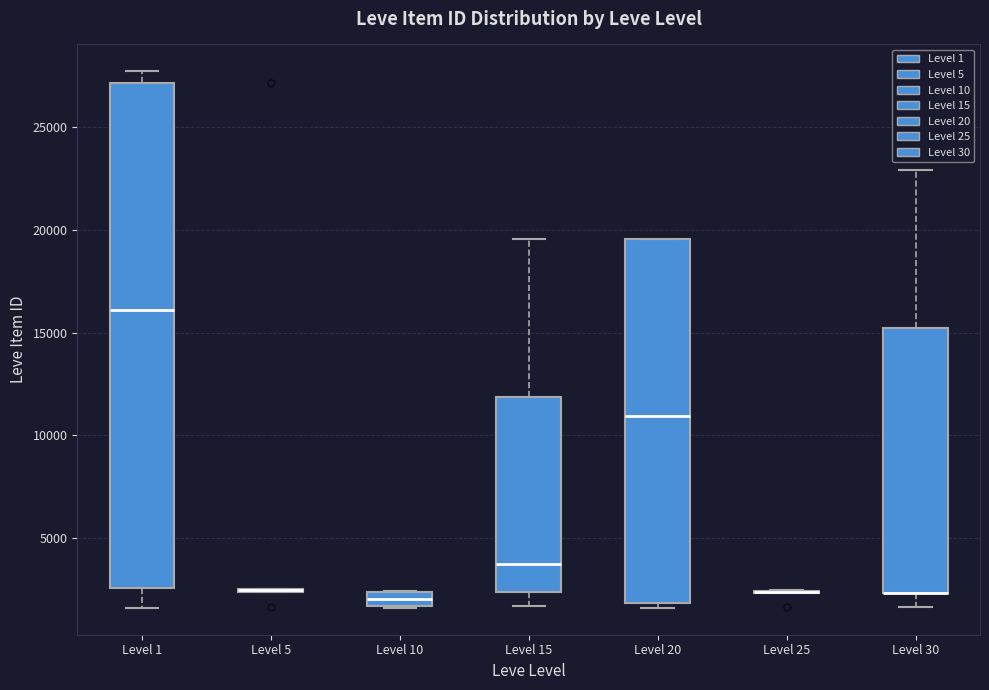

Where is the lower edge of the box for Level 20 on the y-axis? The values are not printed on the chart, so give them approximately, as read against the axis.

2000